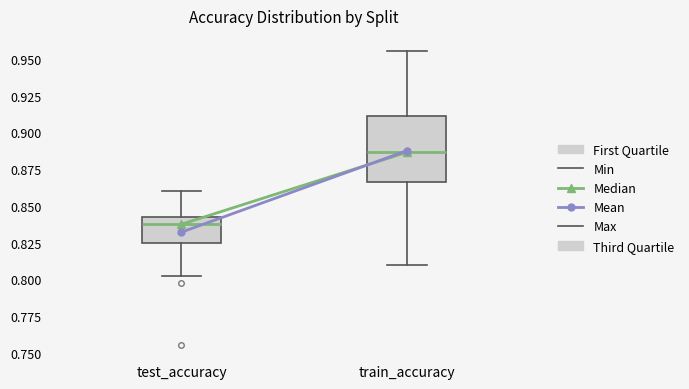

Where is the upper edge of the box for test_accuracy on the y-axis? The values are not printed on the chart, so give them approximately, as read against the axis.

0.840